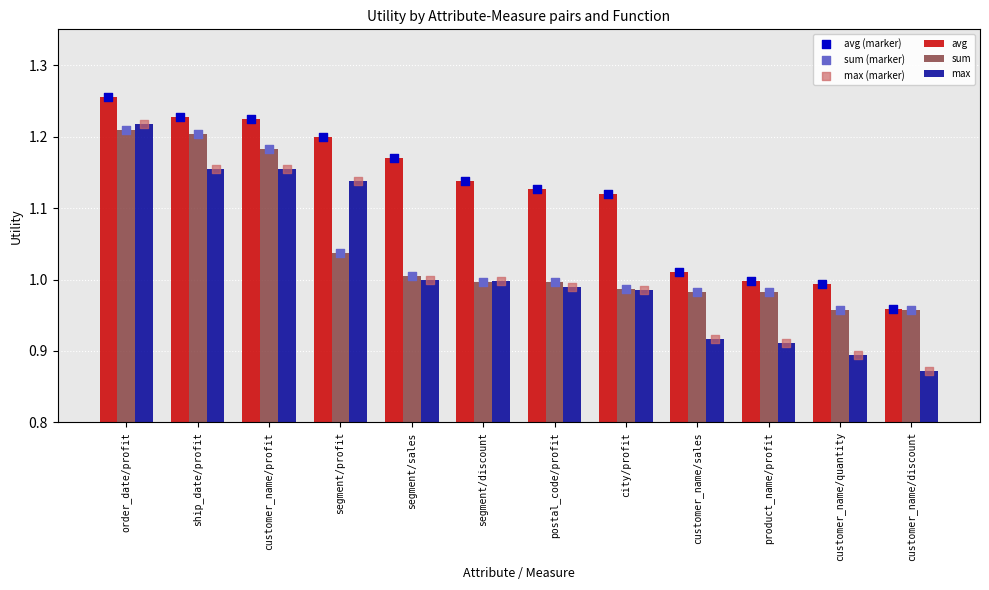

What is the total value across all series at ship_date/profit?

7.2